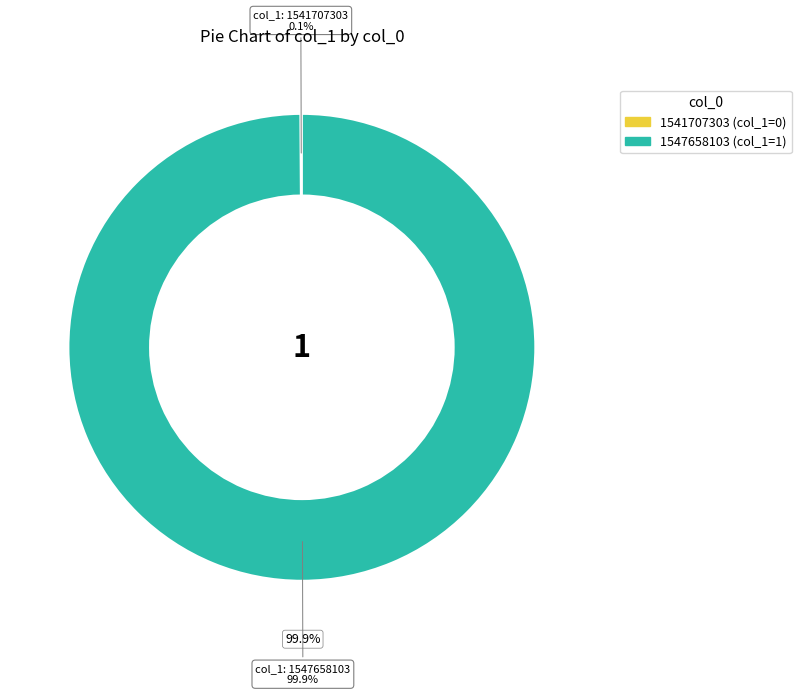

What is the majority slice?

1547658103